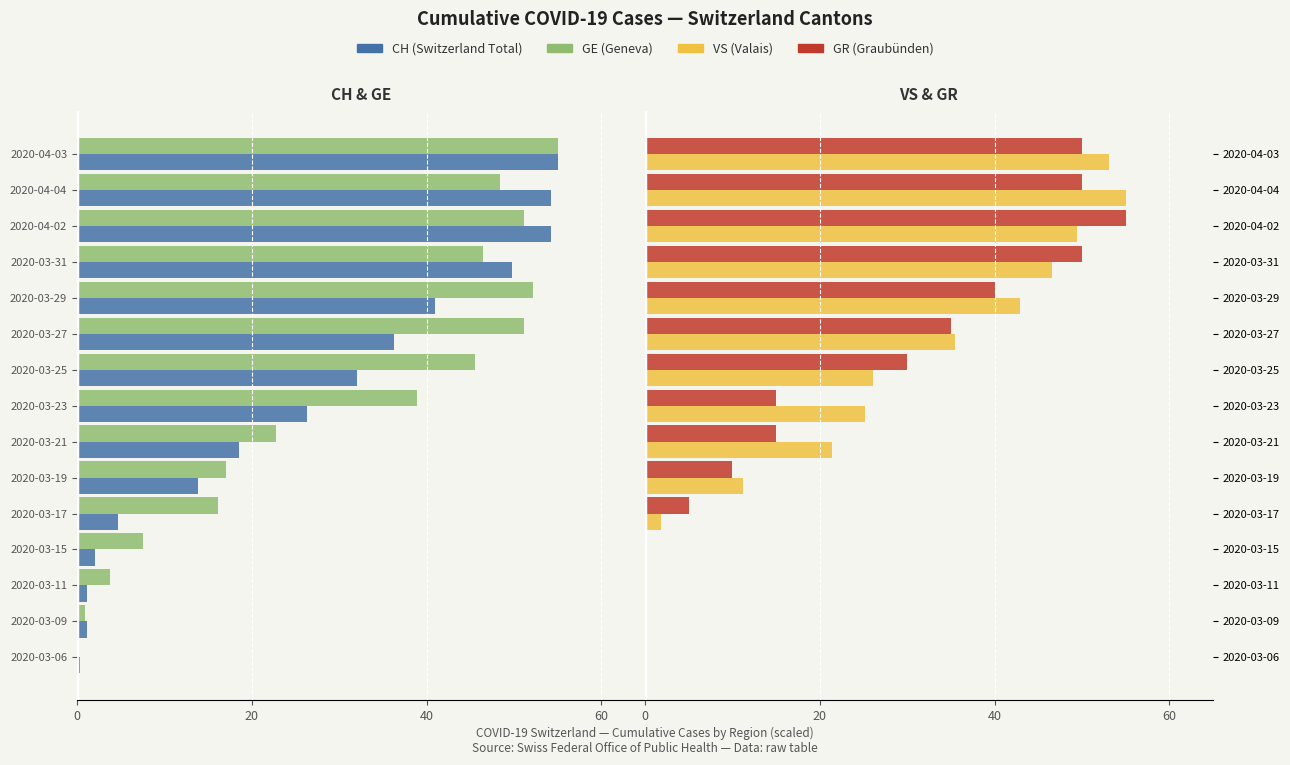

Between 2020-03-06 and 2020-04-03, which series saw the biggest shift?

GE